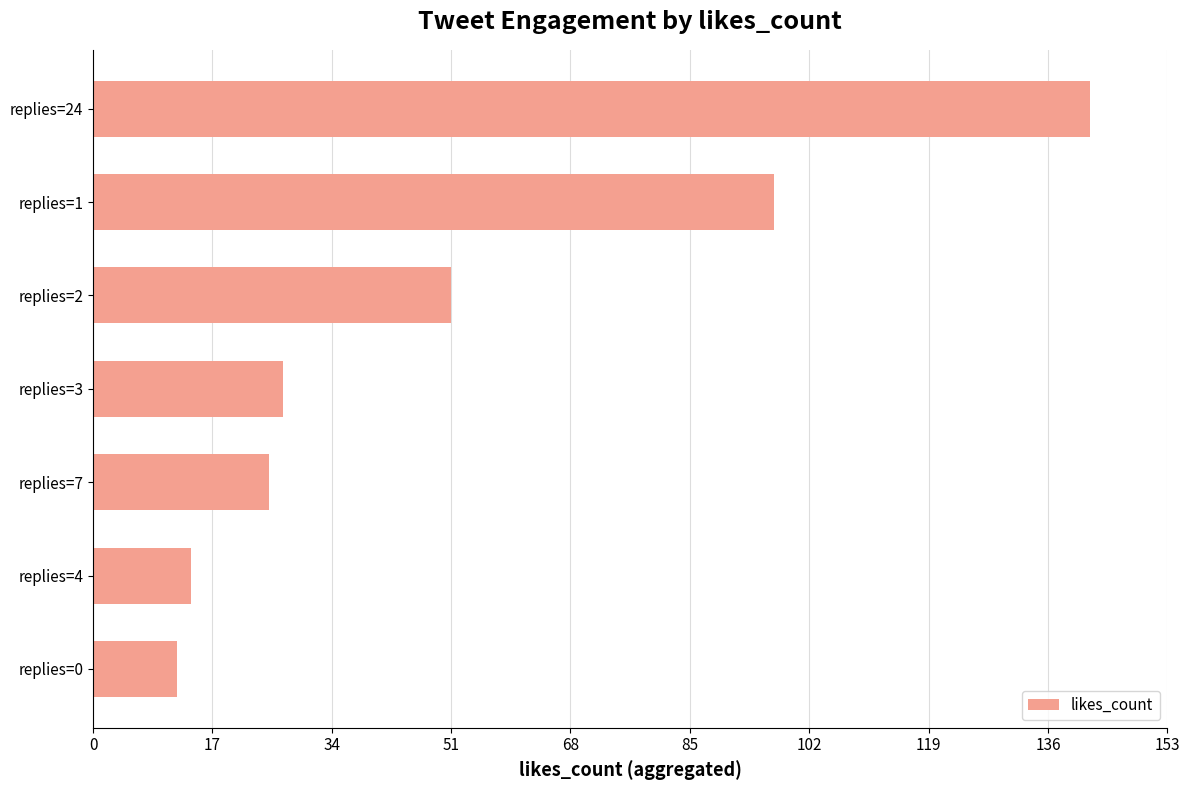

Reading top to bottom, extract all data points from this chart.

142	97	51	27	25	14	12